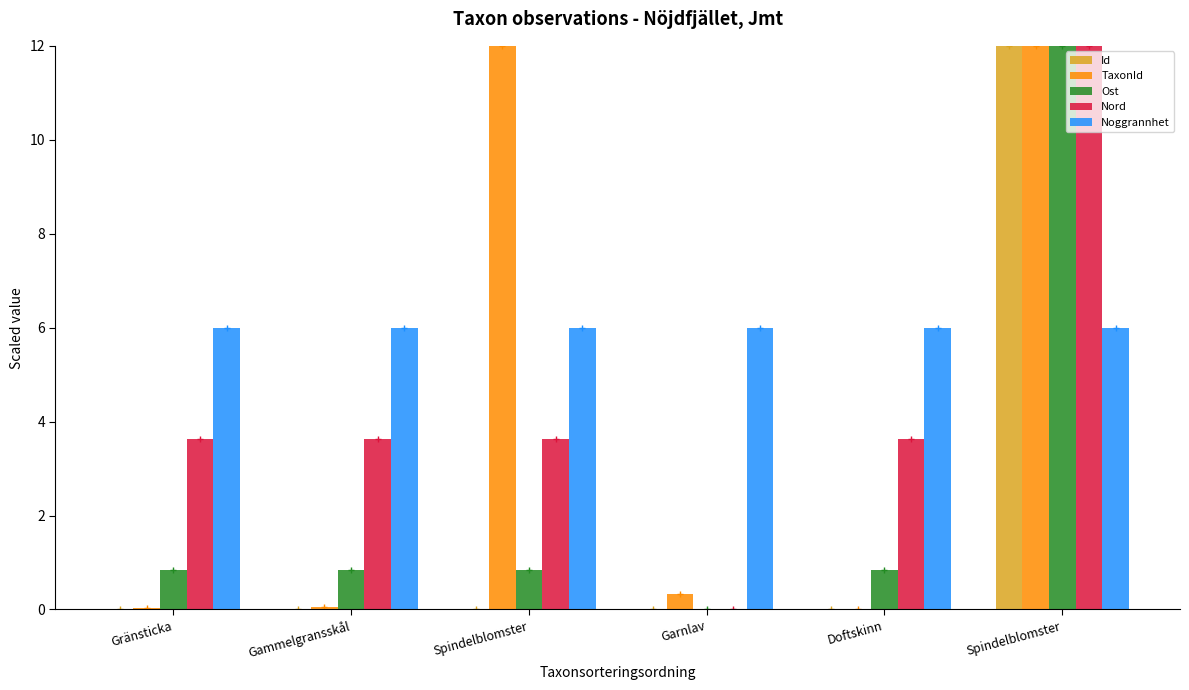

Count the number of data series in this chart.

5